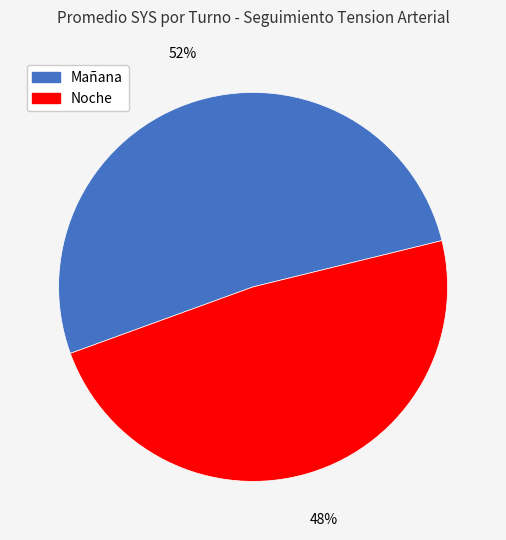

Is there a majority slice in this chart?

Yes